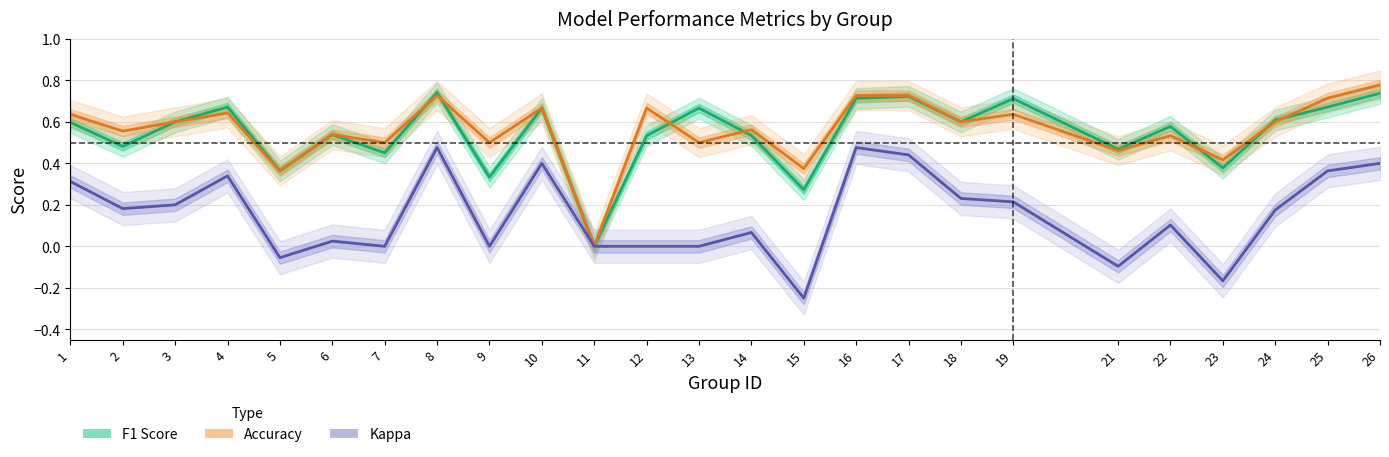

How many values in F1 Score are above zero?

24